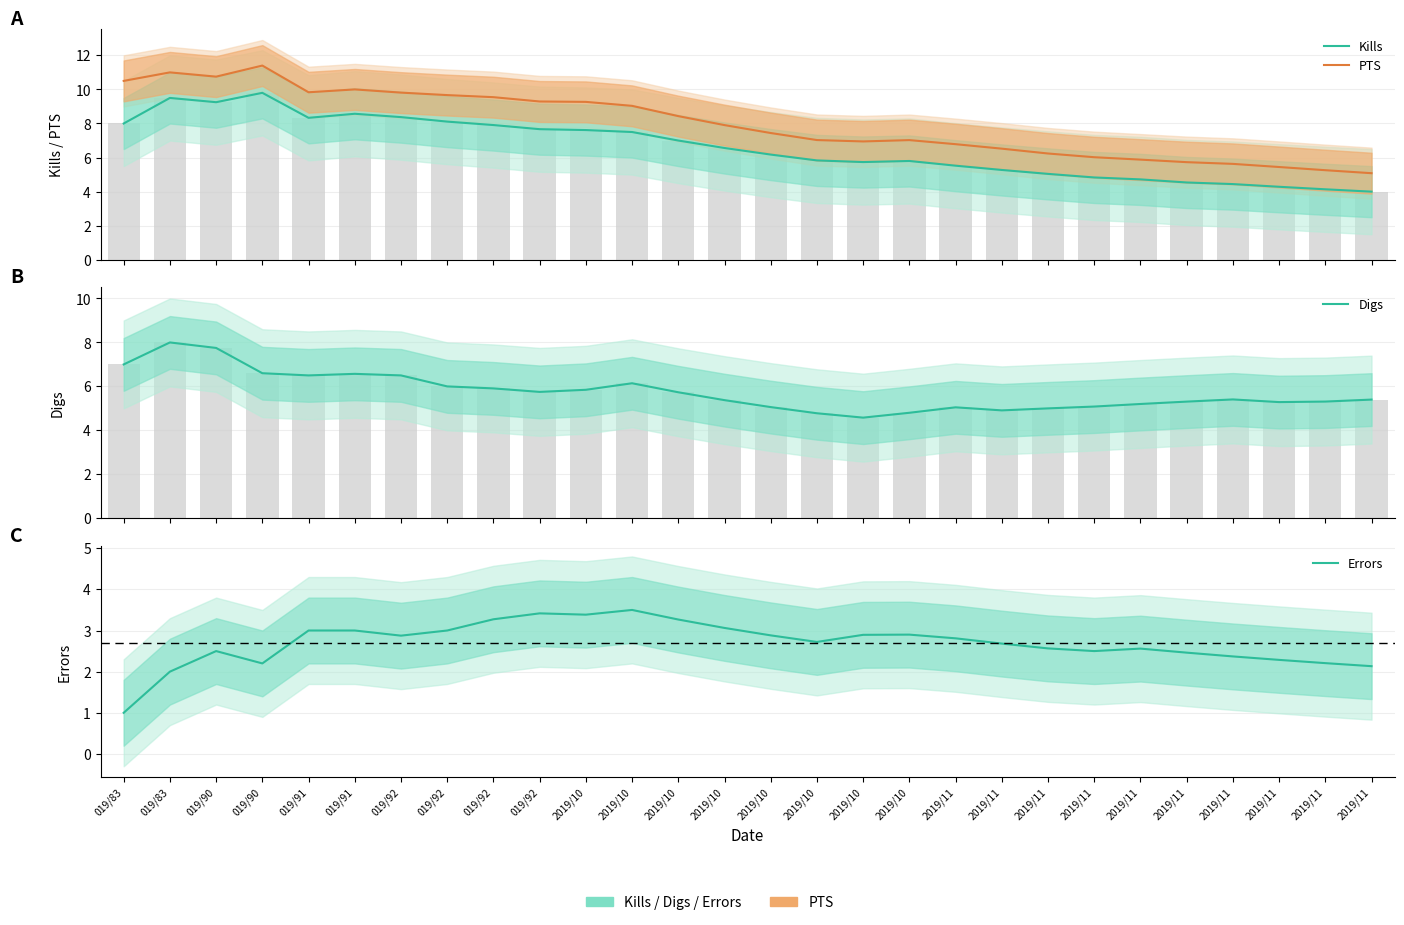

What is the difference between the highest and lowest values at 2019/10?

5.9